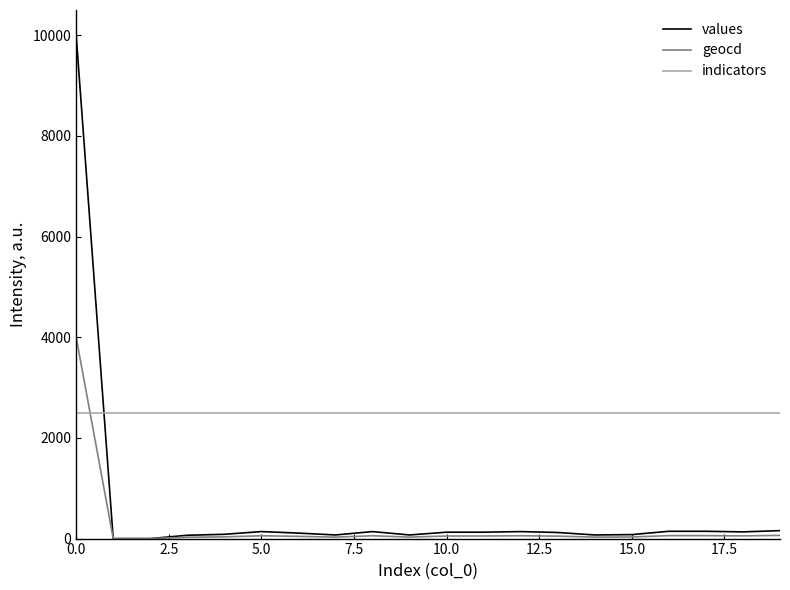

What is the maximum value for geocd?

4000.0